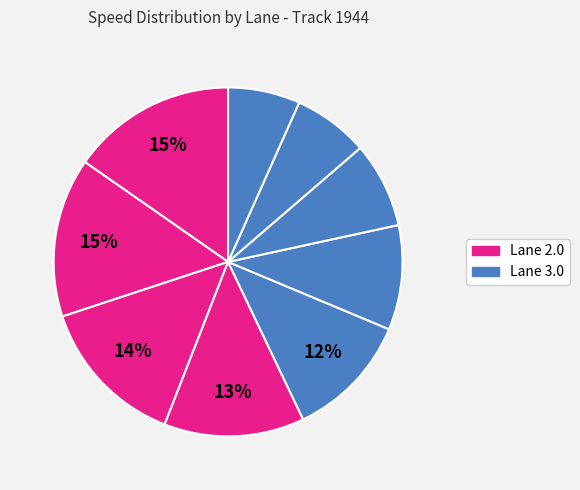

How many segments does this pie chart have?

9